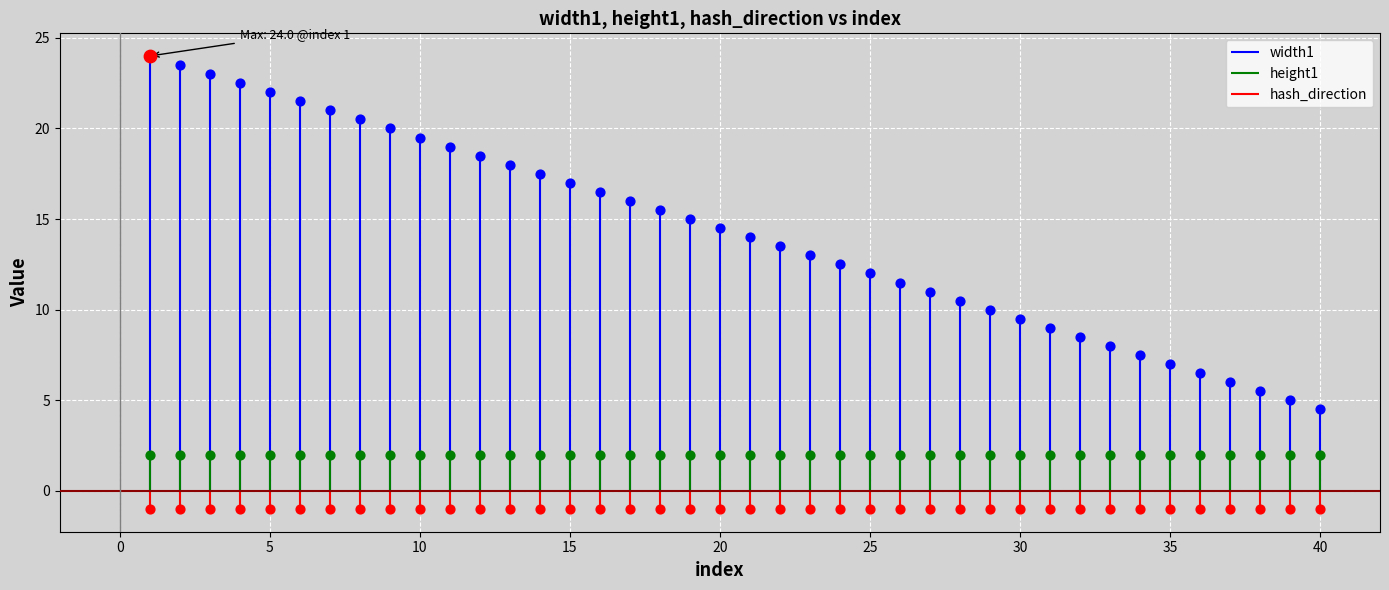

Which series contains the highest Y value?

width1